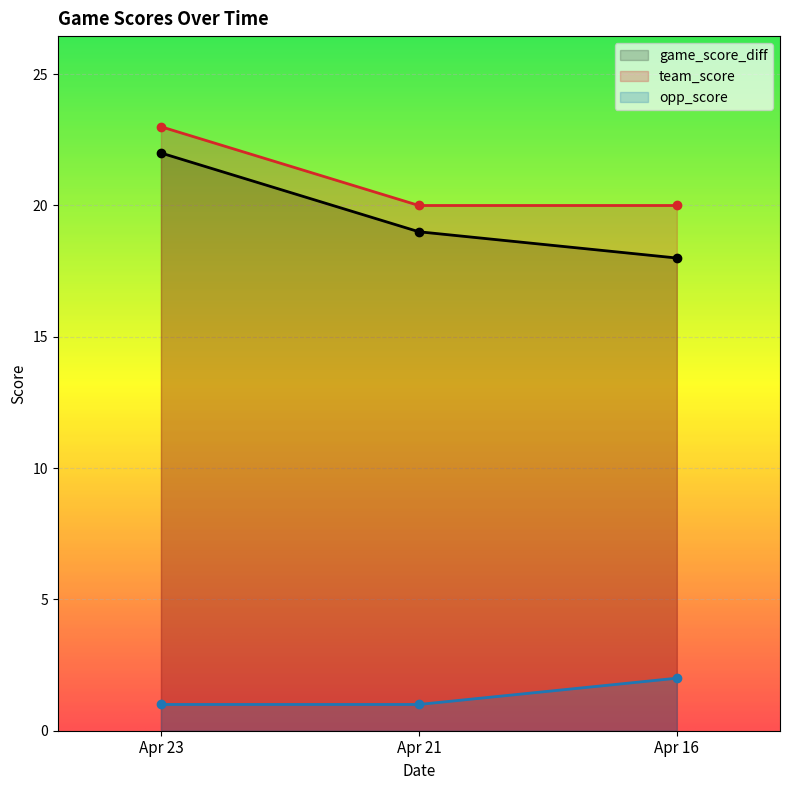

What is the difference between the opp_score values at Apr 21 and Apr 16?

1